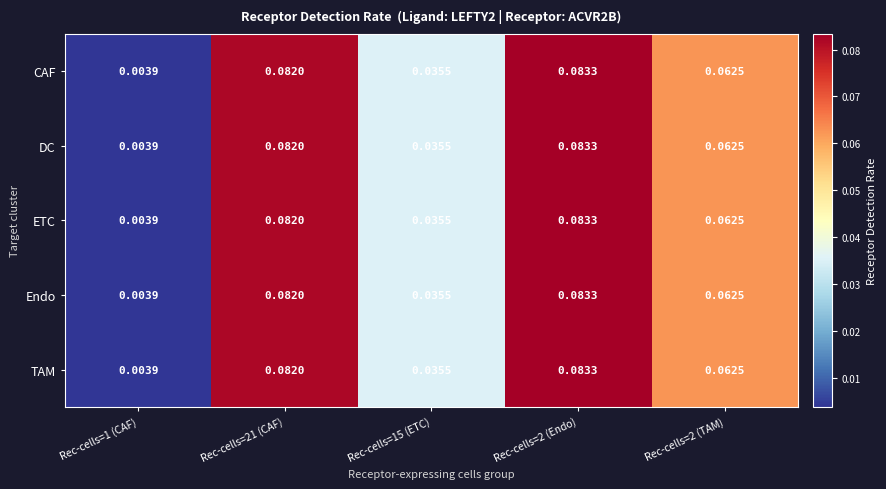

Is the value of DC at Rec-cells=2 (Endo) greater than the value of Endo at Rec-cells=1 (CAF)?

Yes